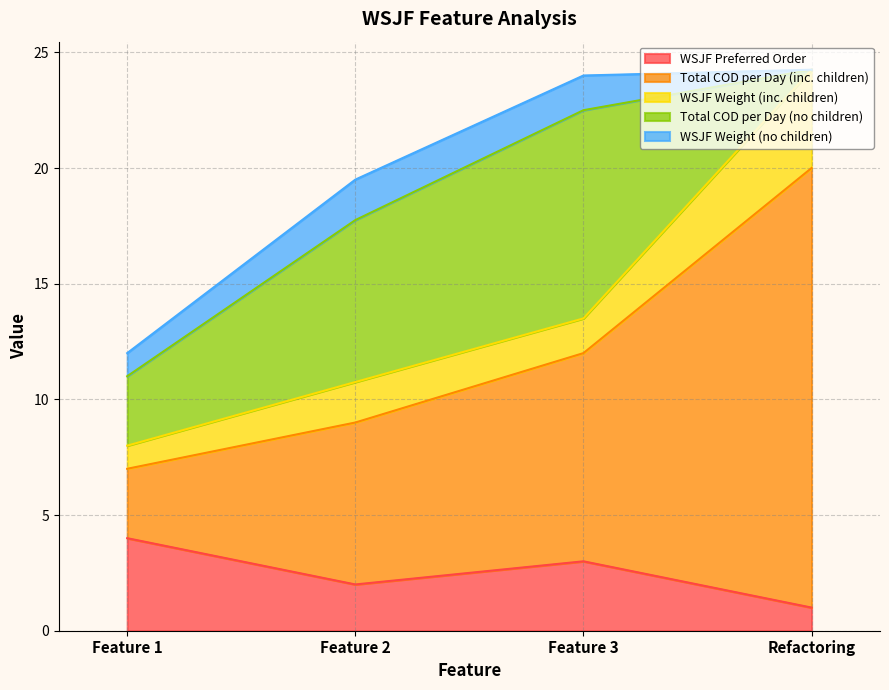

The value of WSJF Preferred Order at Feature 1 is 1.2. True or false?

False